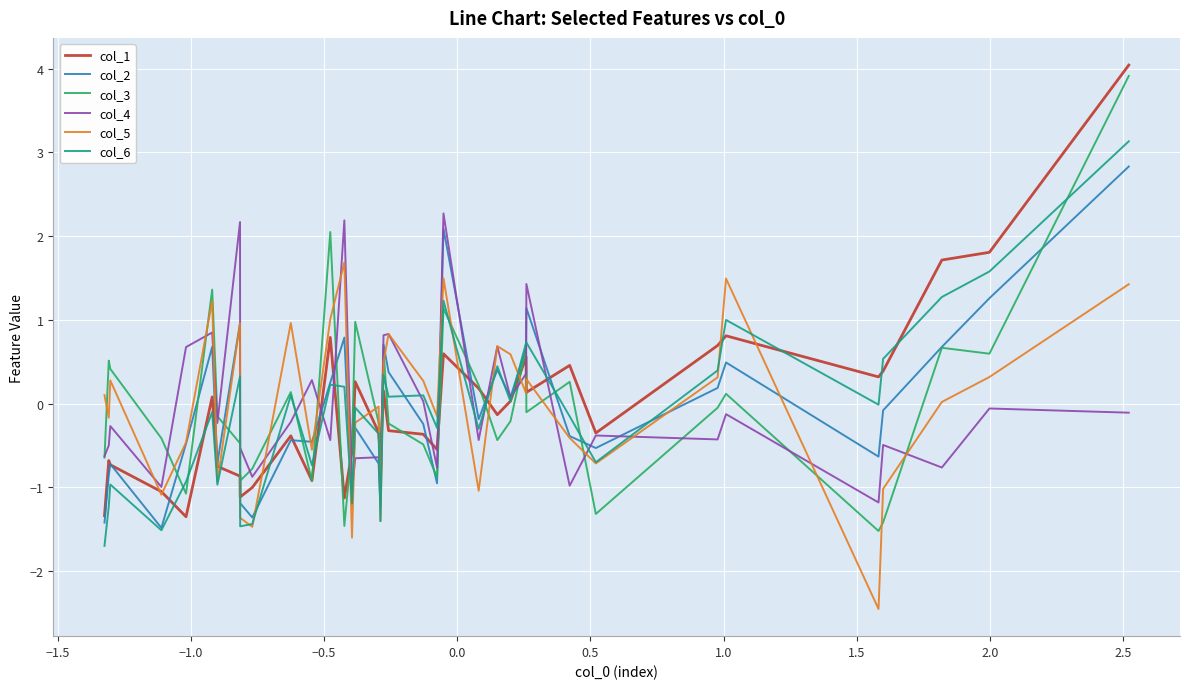

What is the maximum value for col_2?

2.8